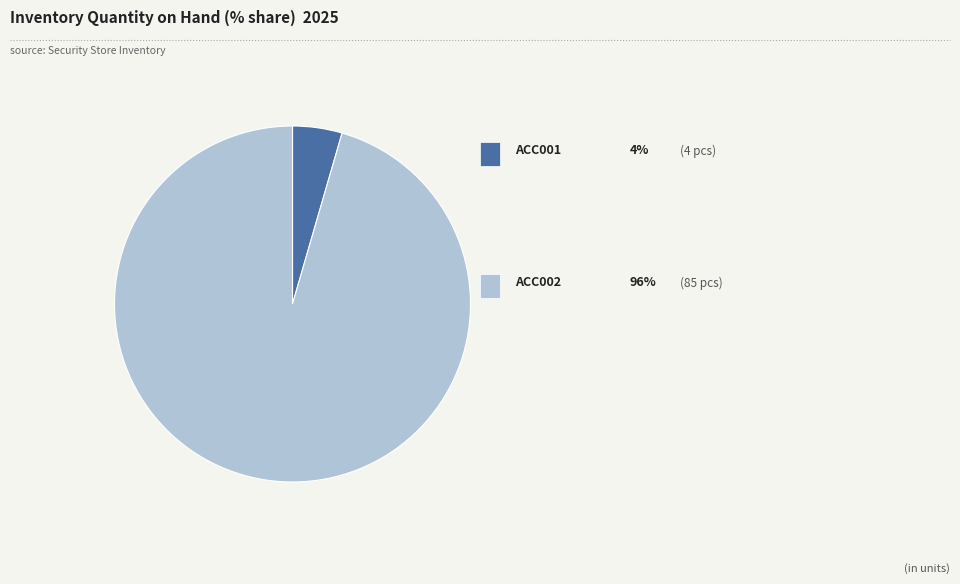

Does any single category account for the majority?

Yes